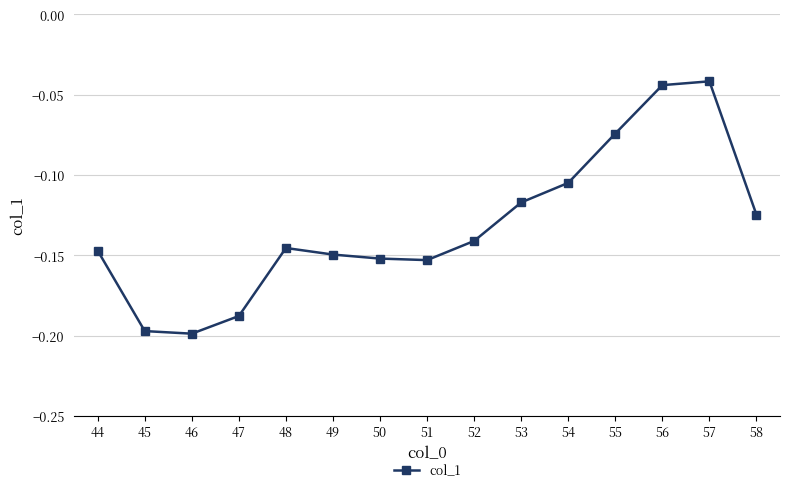

What is the change in value from 46 to 55?

+0.1